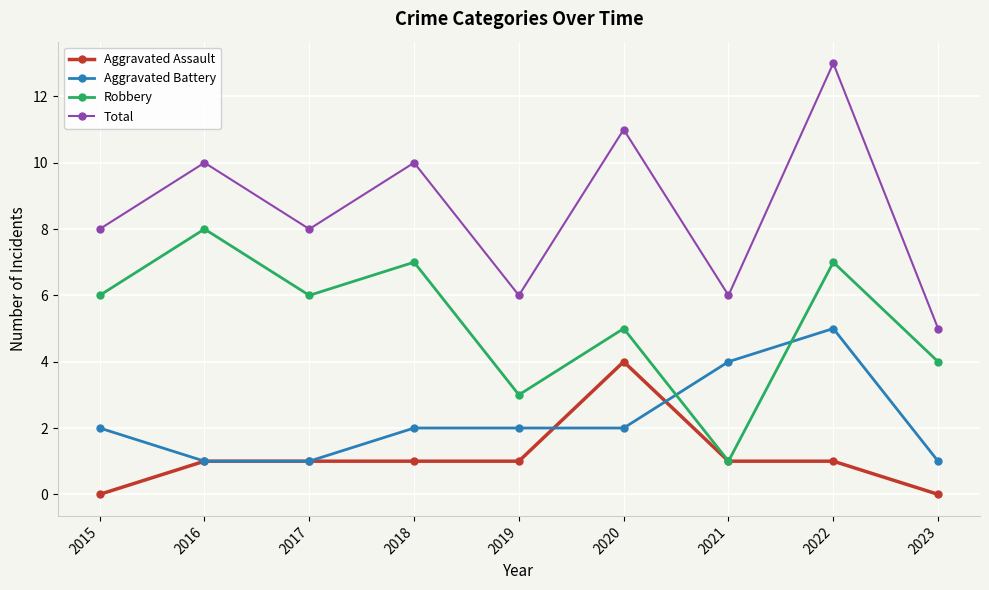

List the series in order of their peak value, lowest first.

Aggravated Assault, Aggravated Battery, Robbery, Total